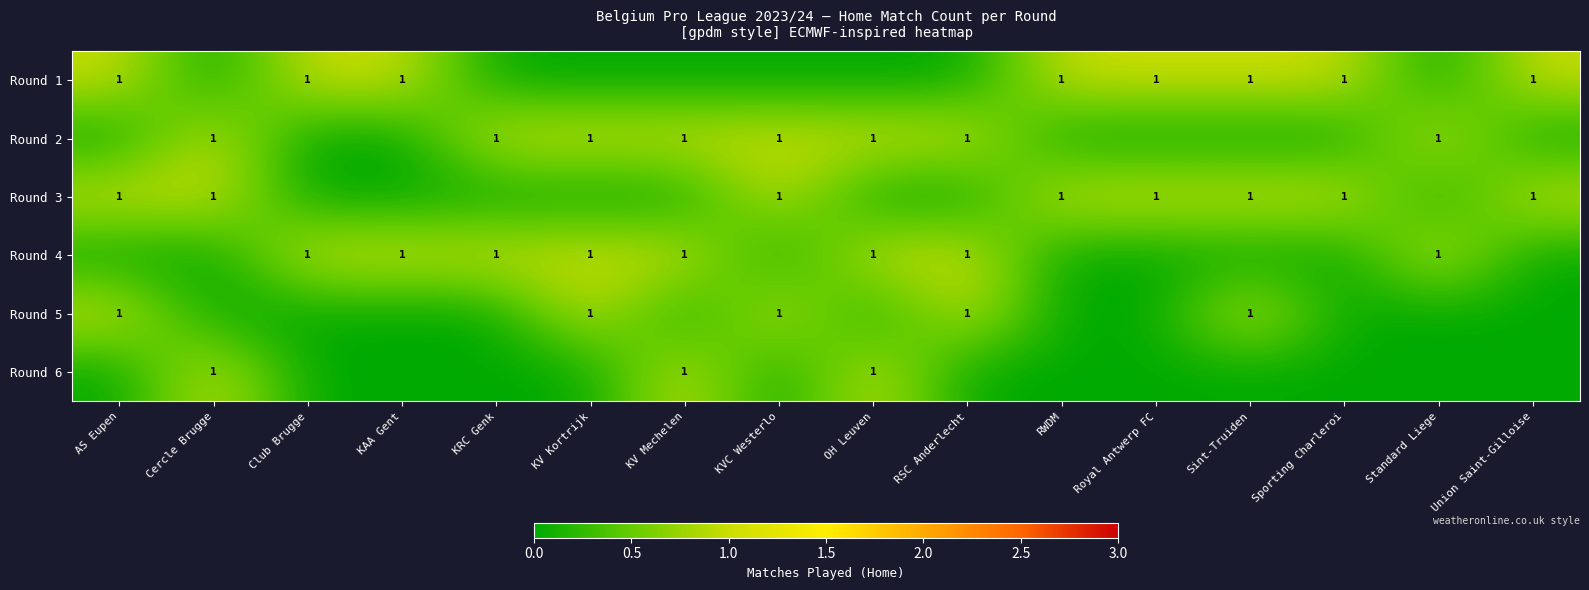

The Round 4 series shows 1 at Club Brugge. True or false?

True